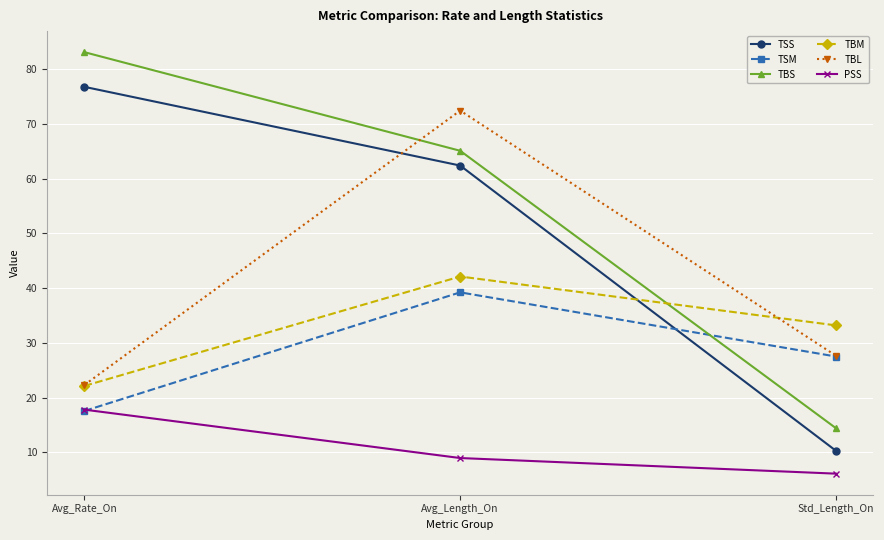

Reading left to right, extract all data points from this chart.

TSS: 76.8	62.4	10.3
TSM: 17.6	39.2	27.5
TBS: 83.1	65.1	14.4
TBM: 22.2	42.1	33.2
TBL: 22.3	72.4	27.7
PSS: 17.8	9.0	6.1